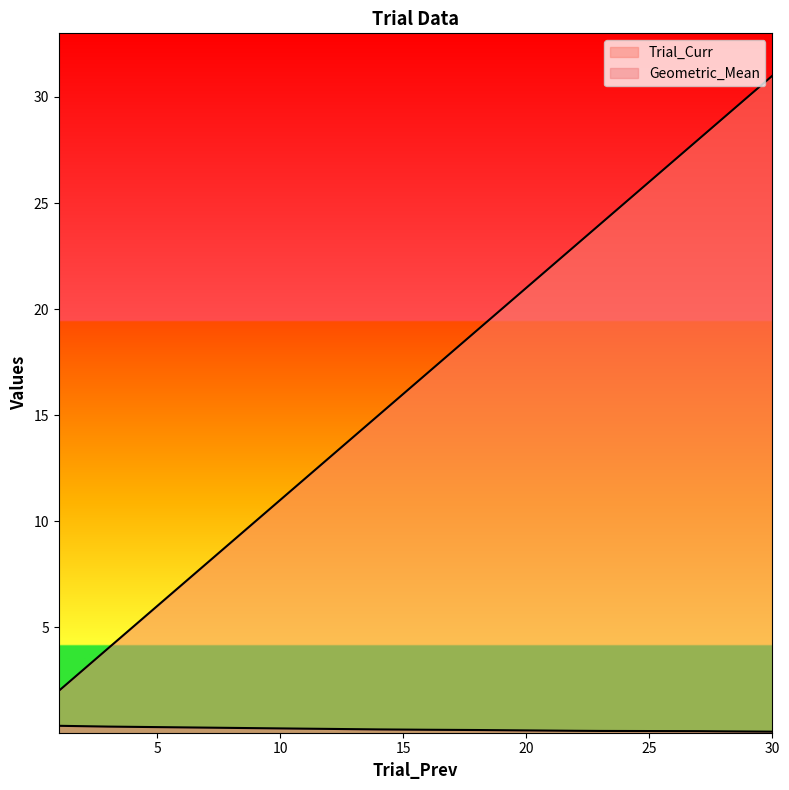

Reading left to right, what are all the values shown in this chart?

Trial_Curr: 1=2.0	3=4.0	11=12.0	12=13.0	14=15.0	16=17.0	18=19.0	22=23.0	23=24.0	27=28.0	28=29.0	30=31.0
Geometric_Mean: 1=0.4	3=0.3	11=0.2	12=0.2	14=0.2	16=0.2	18=0.2	22=0.1	23=0.1	27=0.1	28=0.1	30=0.1